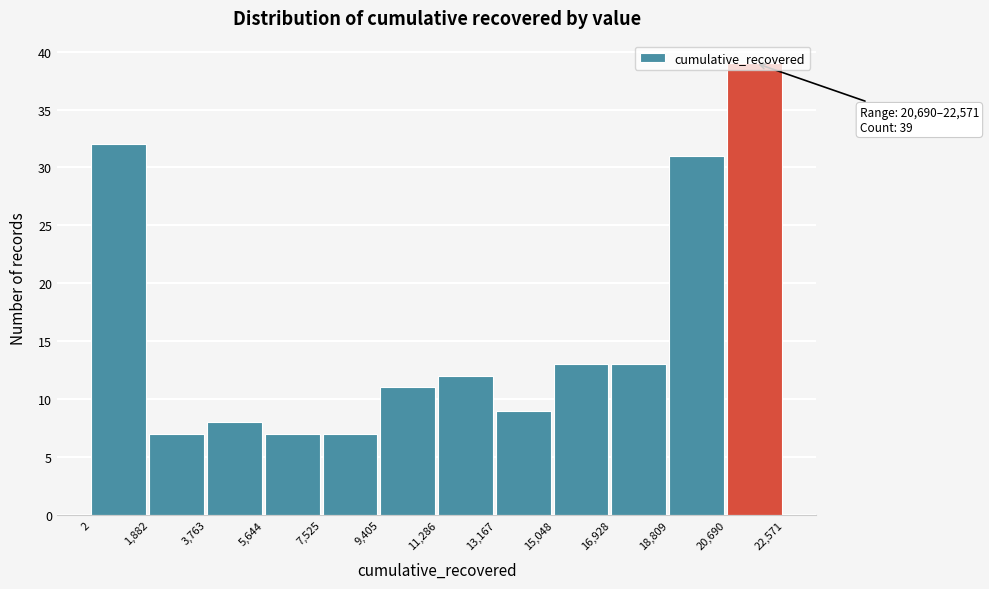

Over which range of the x-axis is the bar tallest?

20,690 to 22,571